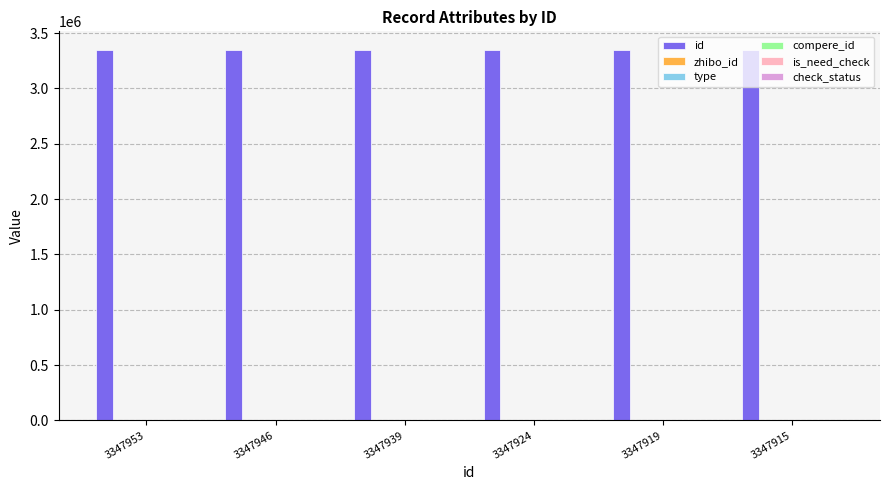

What is the maximum value for id?

3347953